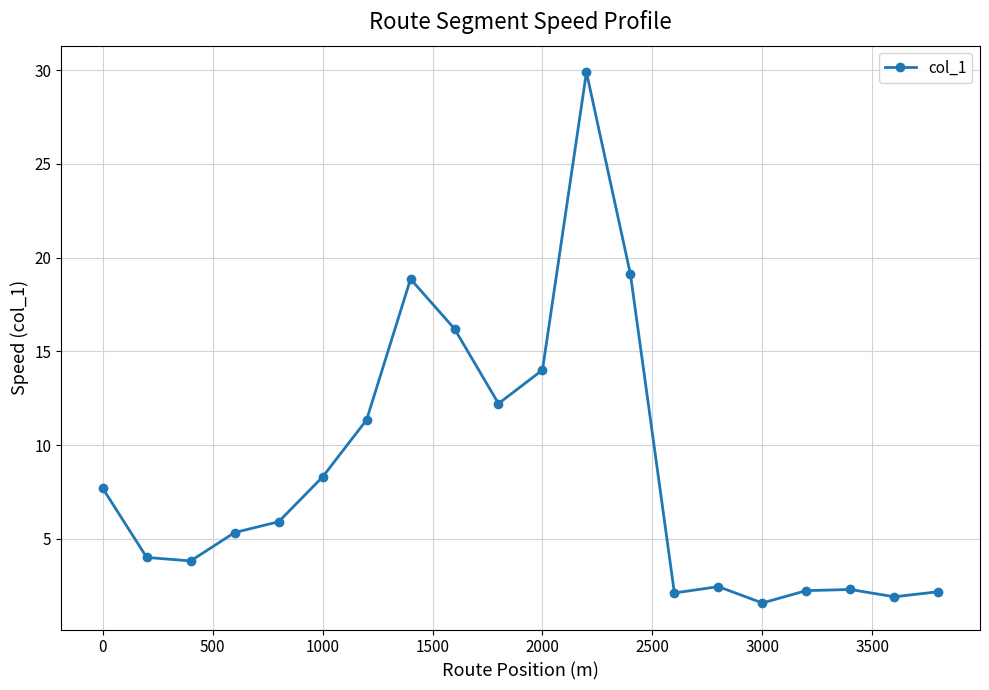

What is the sum of all values?

171.4